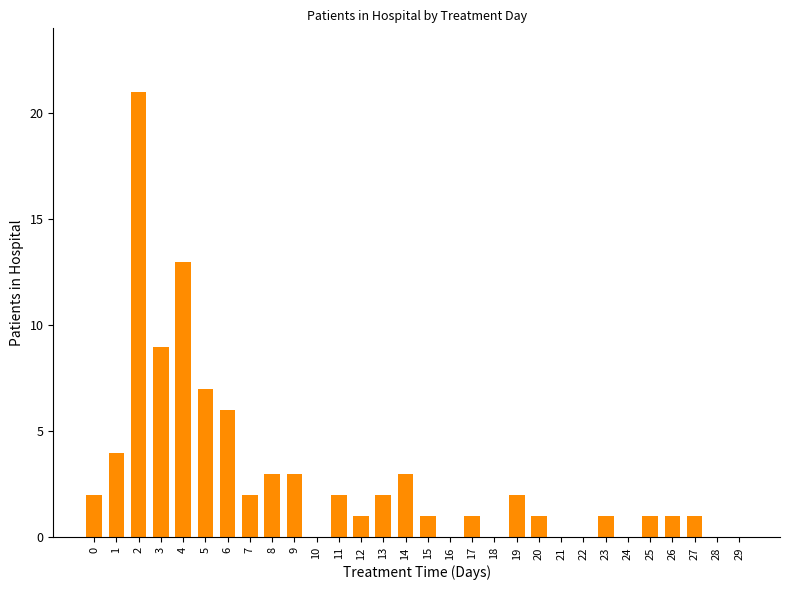

What is the maximum value shown in the chart?

21